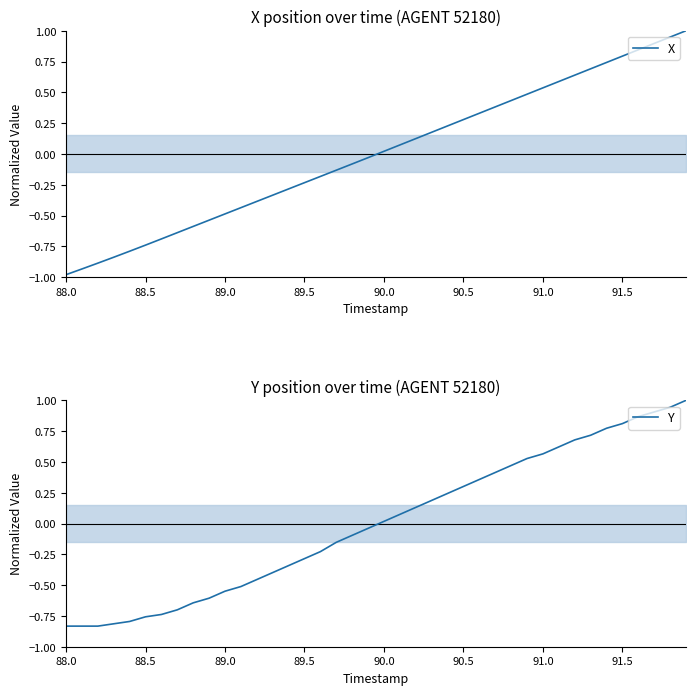

What is the difference between the second highest and second lowest values in the Y series?

1.8